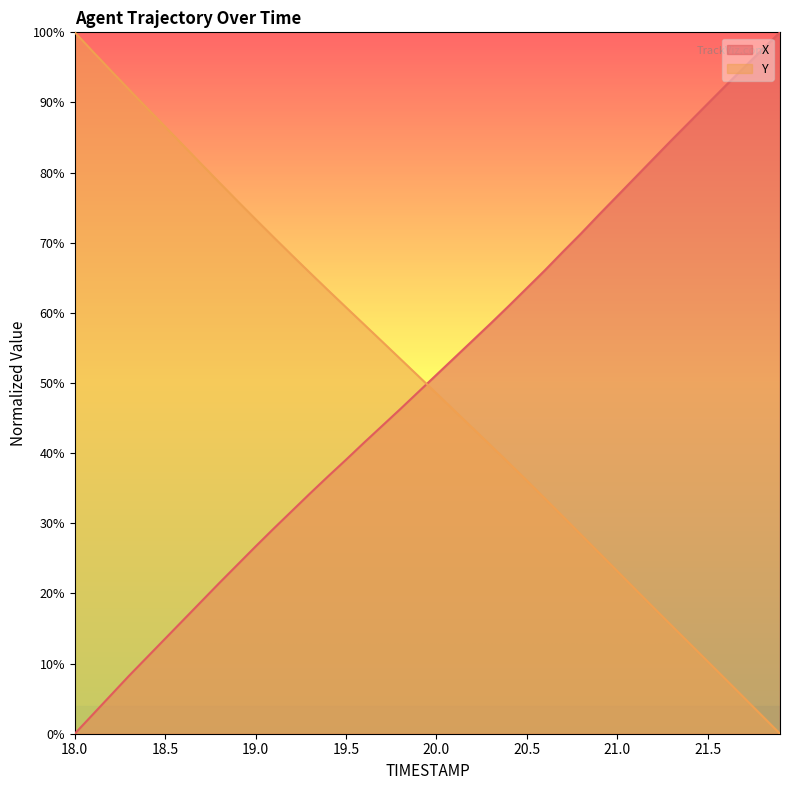

What value does the Y series have at 21.5?

0.1